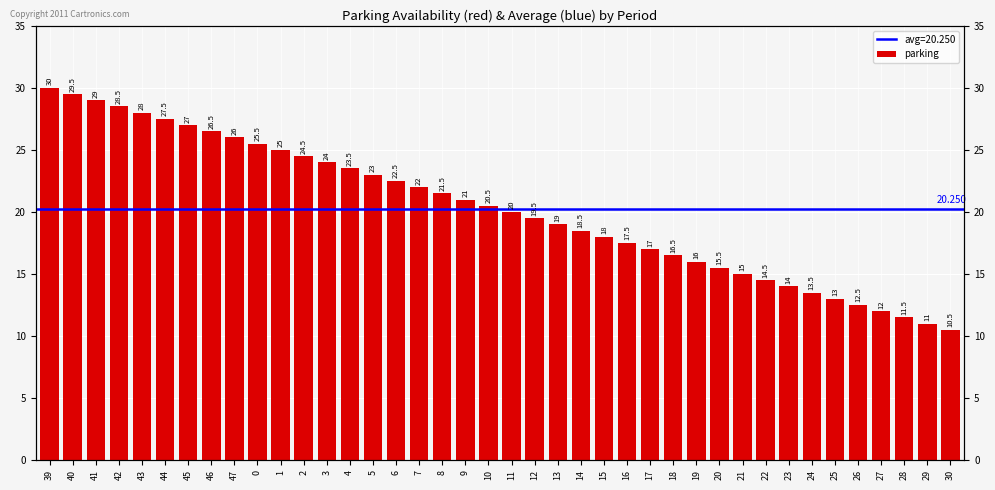

List the labels in order of value, largest first.

39, 40, 41, 42, 43, 44, 45, 46, 47, 0, 1, 2, 3, 4, 5, 6, 7, 8, 9, 10, 11, 12, 13, 14, 15, 16, 17, 18, 19, 20, 21, 22, 23, 24, 25, 26, 27, 28, 29, 30